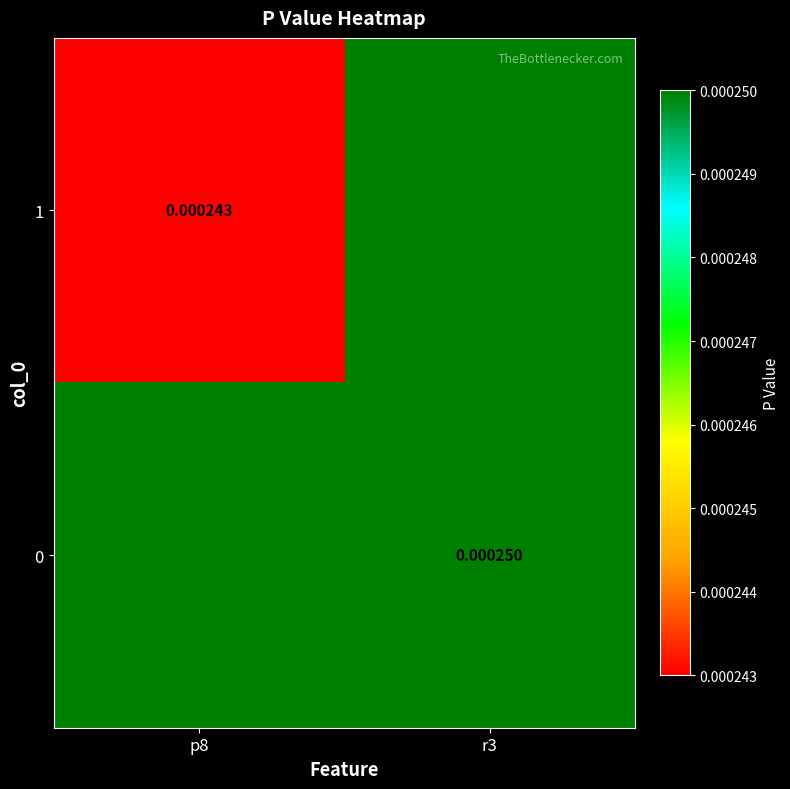

Which label corresponds to the smallest value in the chart?

p8